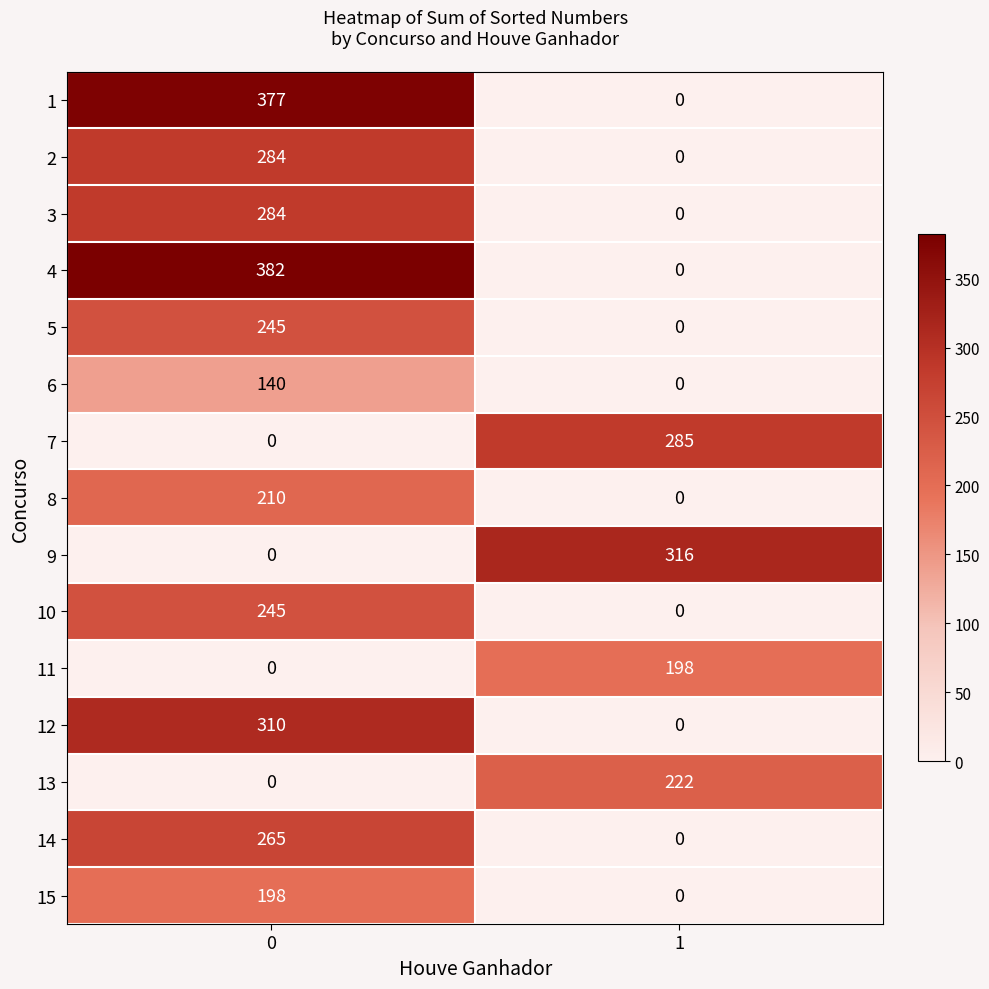

The value of 15 at 1 is 0. True or false?

True